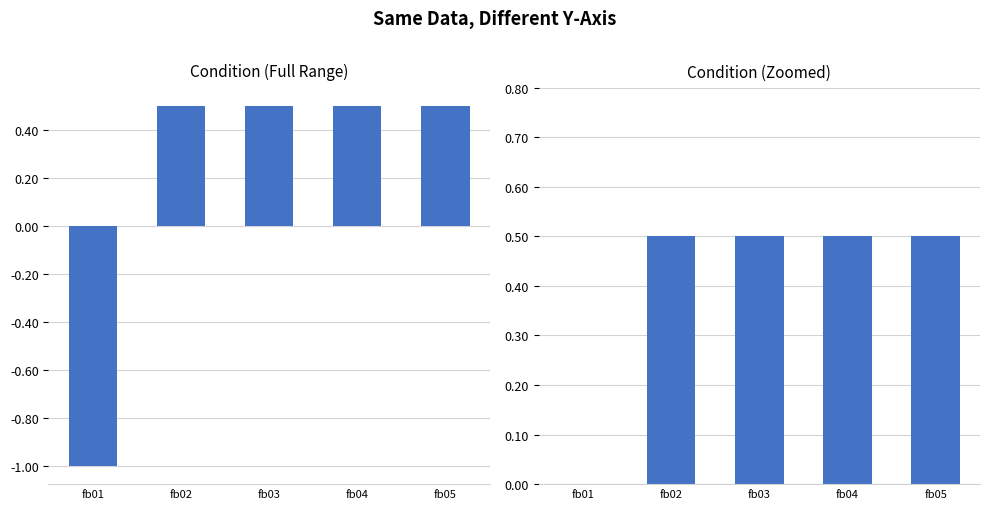

List the labels in order of value, largest first.

fb02, fb03, fb04, fb05, fb01